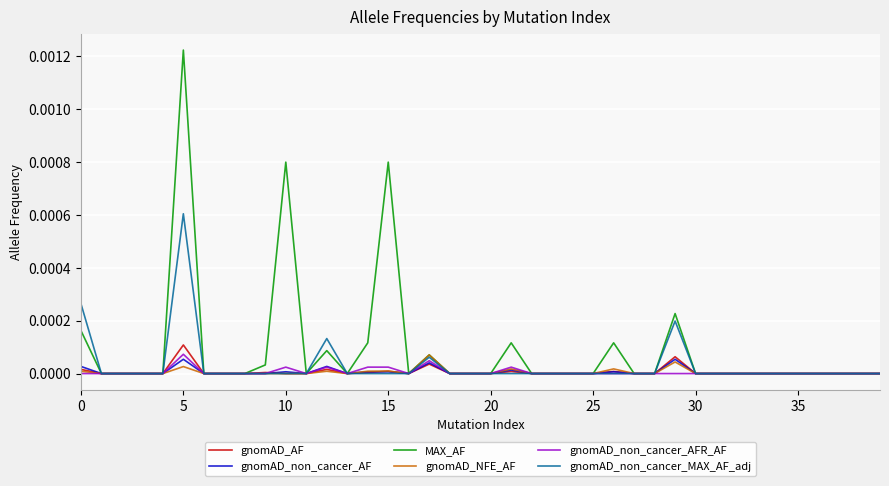

Which series has the widest spread of values?

MAX_AF